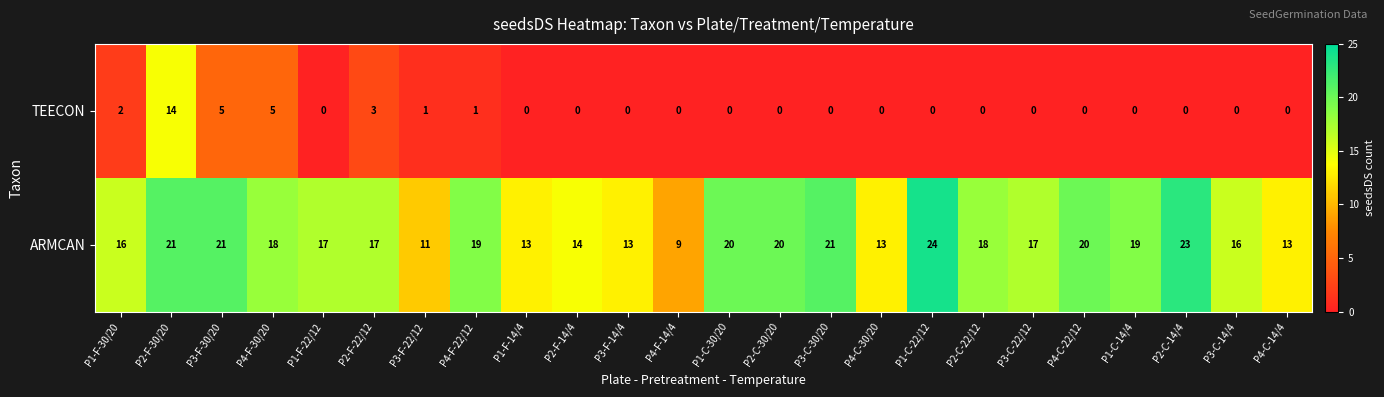

What is the difference between the ARMCAN values at P4-C-14/4 and P4-F-30/20?

5